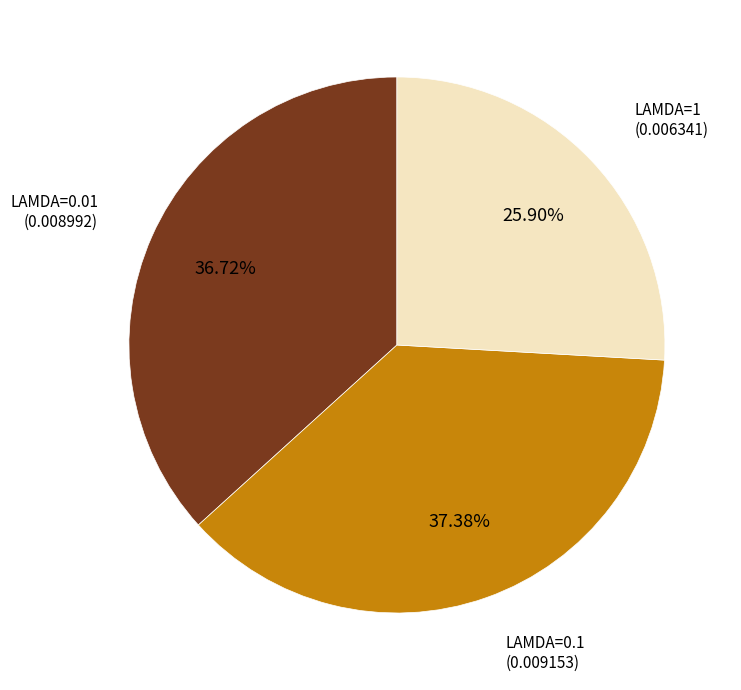

How much of the chart is everything except LAMDA=0.1?

62.6%